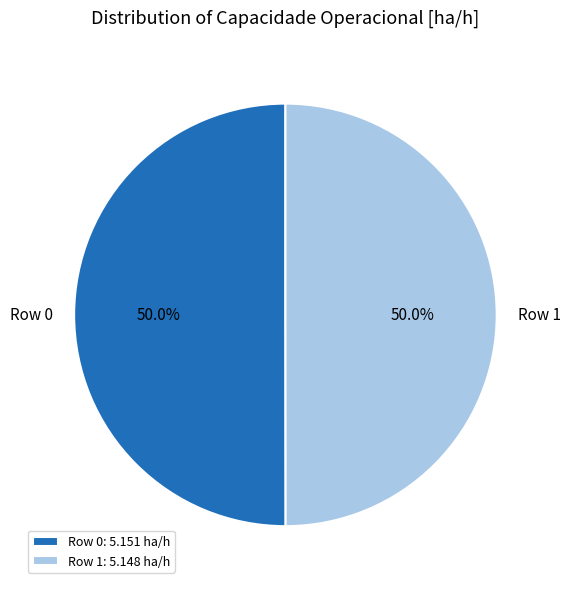

Approximately how many times larger is the value at Row 0 compared to Row 1?

1.0